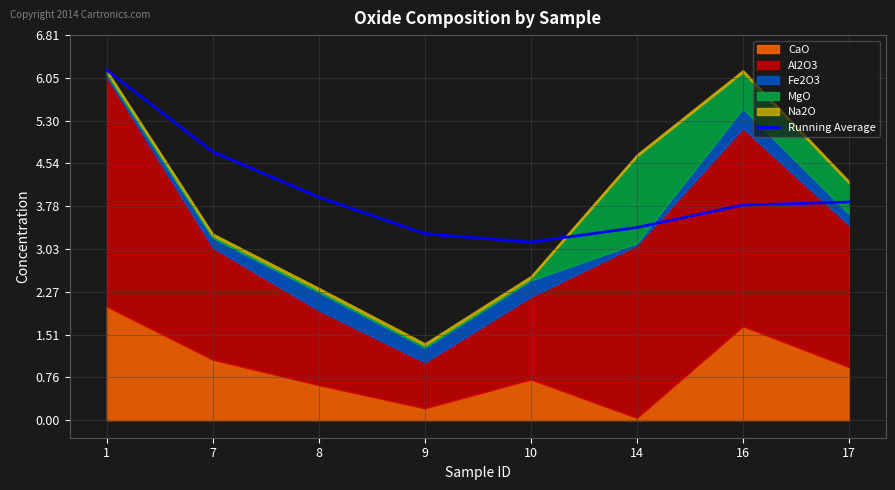

Is it true that the value at 14 is 3.4?

True